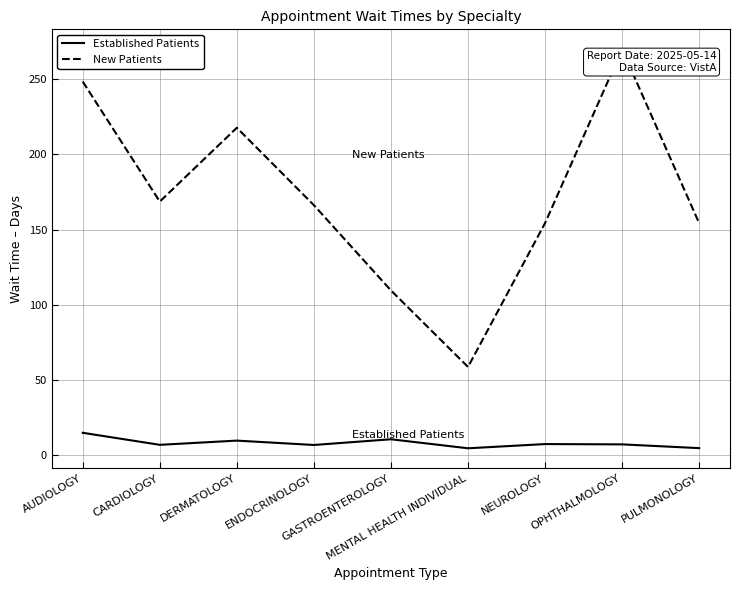

What is the lowest value of the New Patients series?

58.6